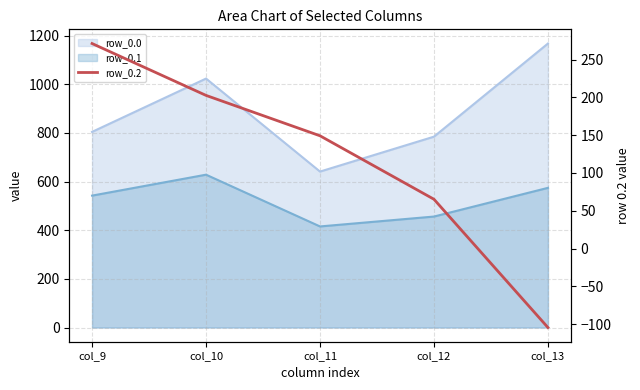

True or false: there are more than 2 points higher than both neighbors.

False